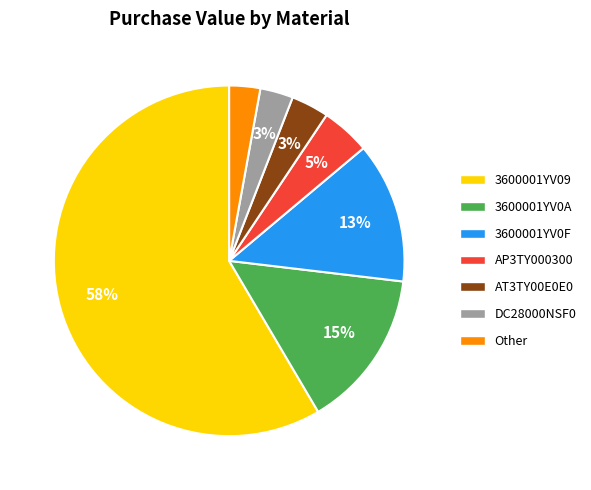

True or false: 3600001YV0A accounts for 15% of the total.

True